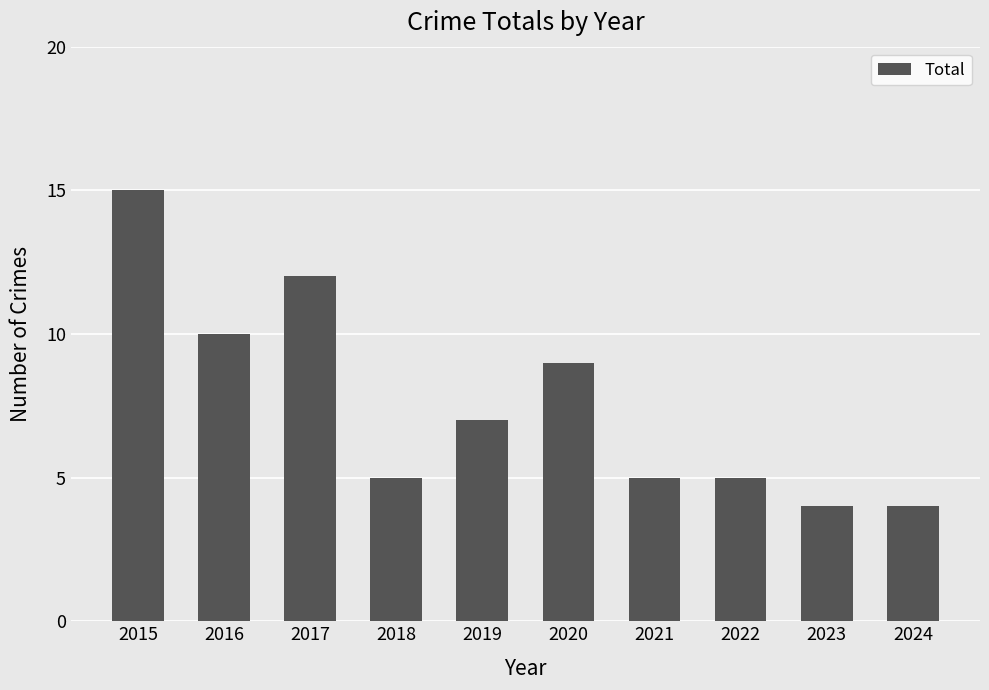

What is the difference between the values at 2021 and 2019?

2